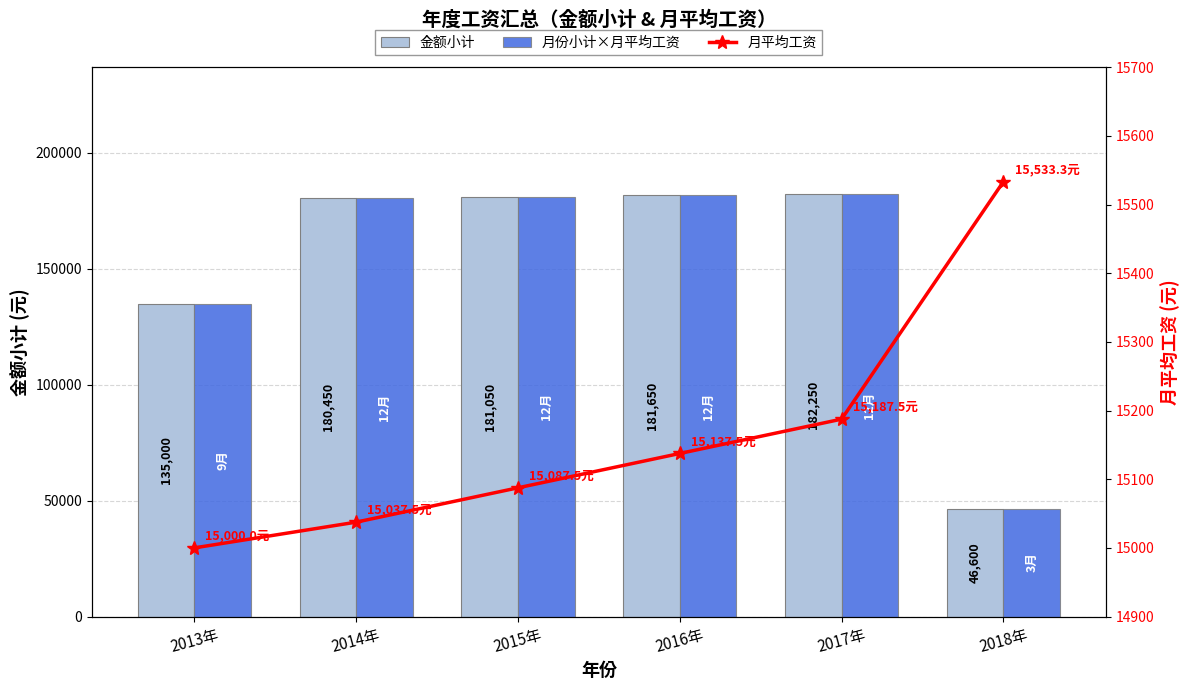

What position from the right is 2016年?

3